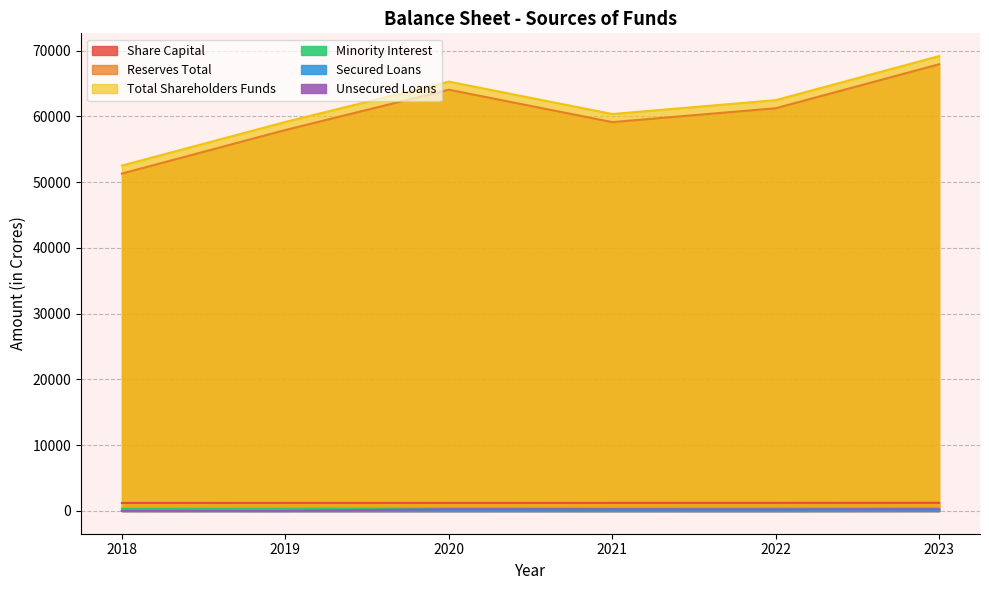

True or false: Share Capital and Minority Interest intersect in this chart.

False